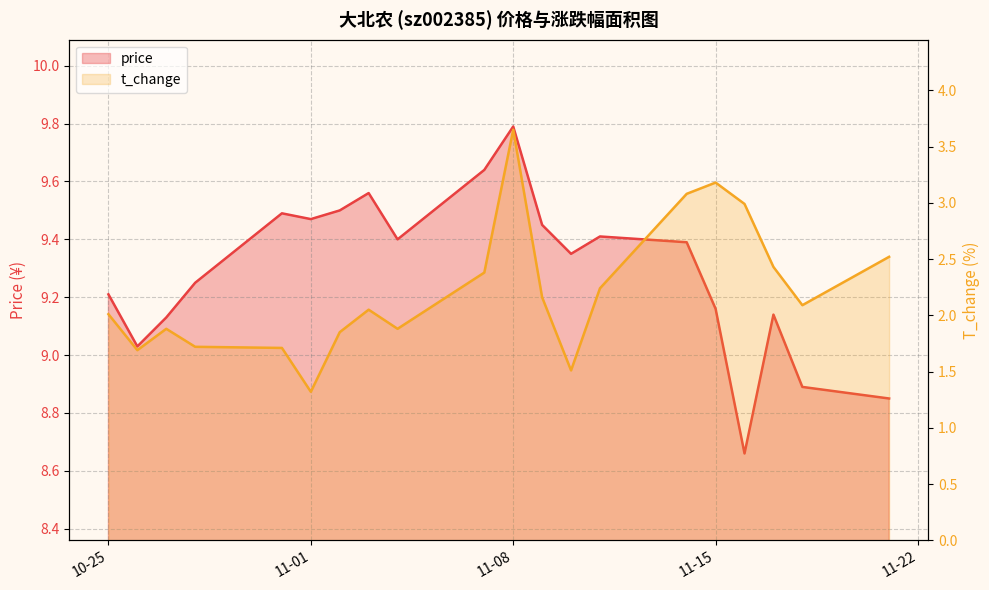

True or false: price and t_change cross at least once.

False